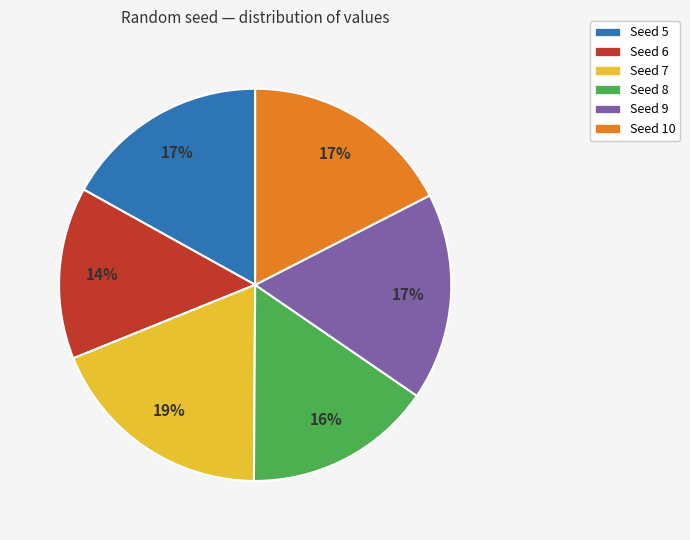

To the nearest percent, what is the combined percentage of Seed 10 and Seed 7?

36%